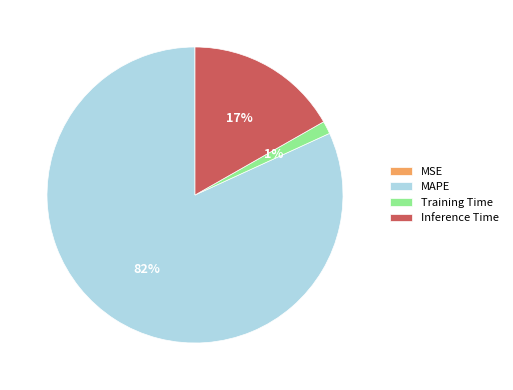

What percentage is the Inference Time slice, to the nearest percent?

17%